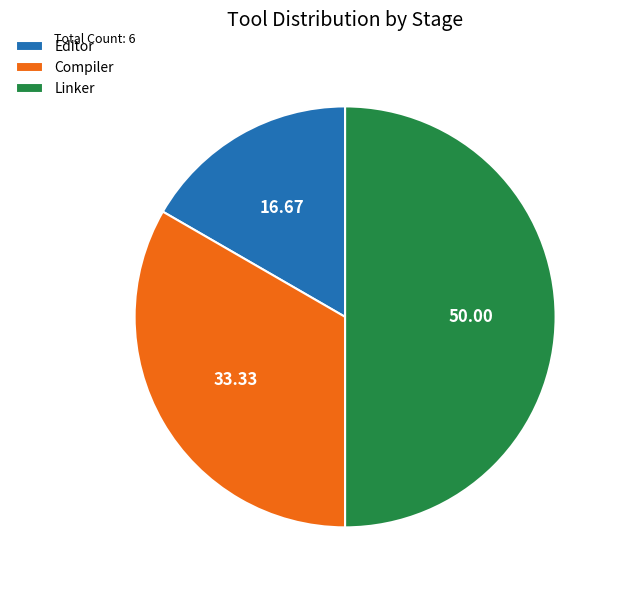

Count the number of slices in the pie.

3